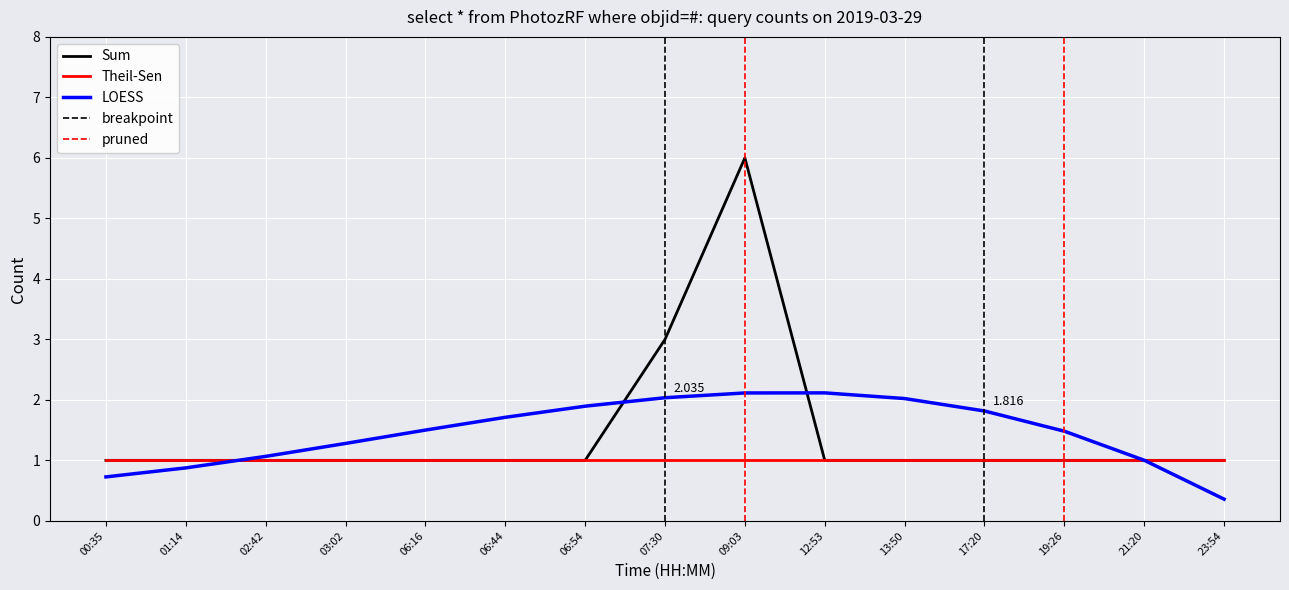

List the labels in order of value, smallest first.

00:35, 01:14, 02:42, 03:02, 06:16, 06:44, 06:54, 12:53, 13:50, 17:20, 19:26, 21:20, 23:54, 07:30, 09:03